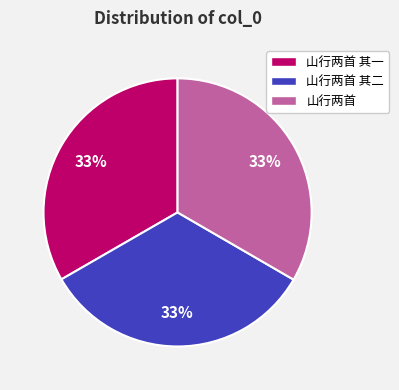

What is the ratio of the value at 山行两首 其二 to the value at 山行两首 其一?

1.0